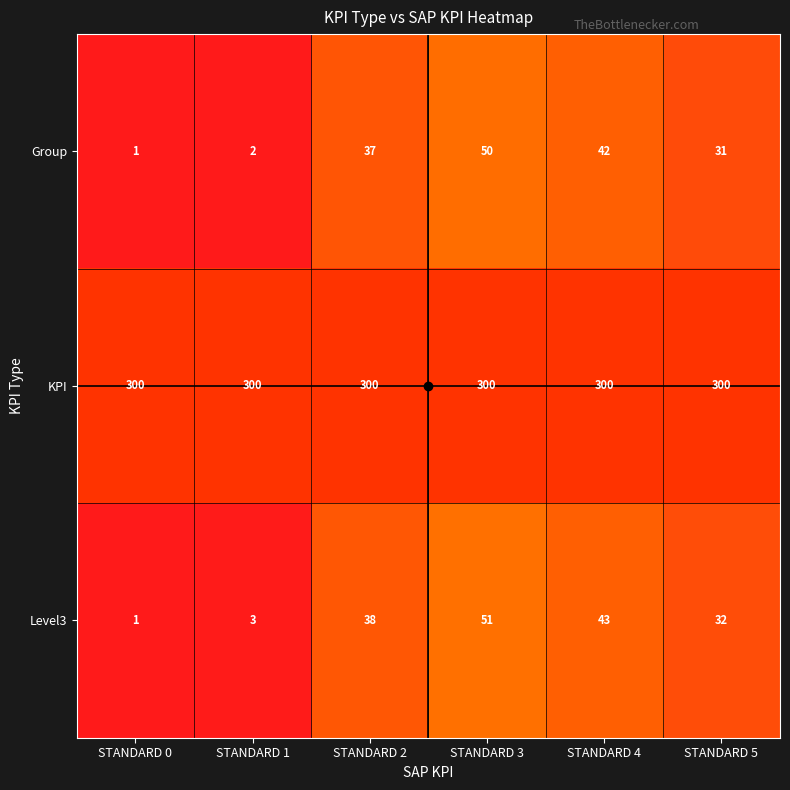

Rank the series by their maximum value, from highest to lowest.

KPI, Level3, Group